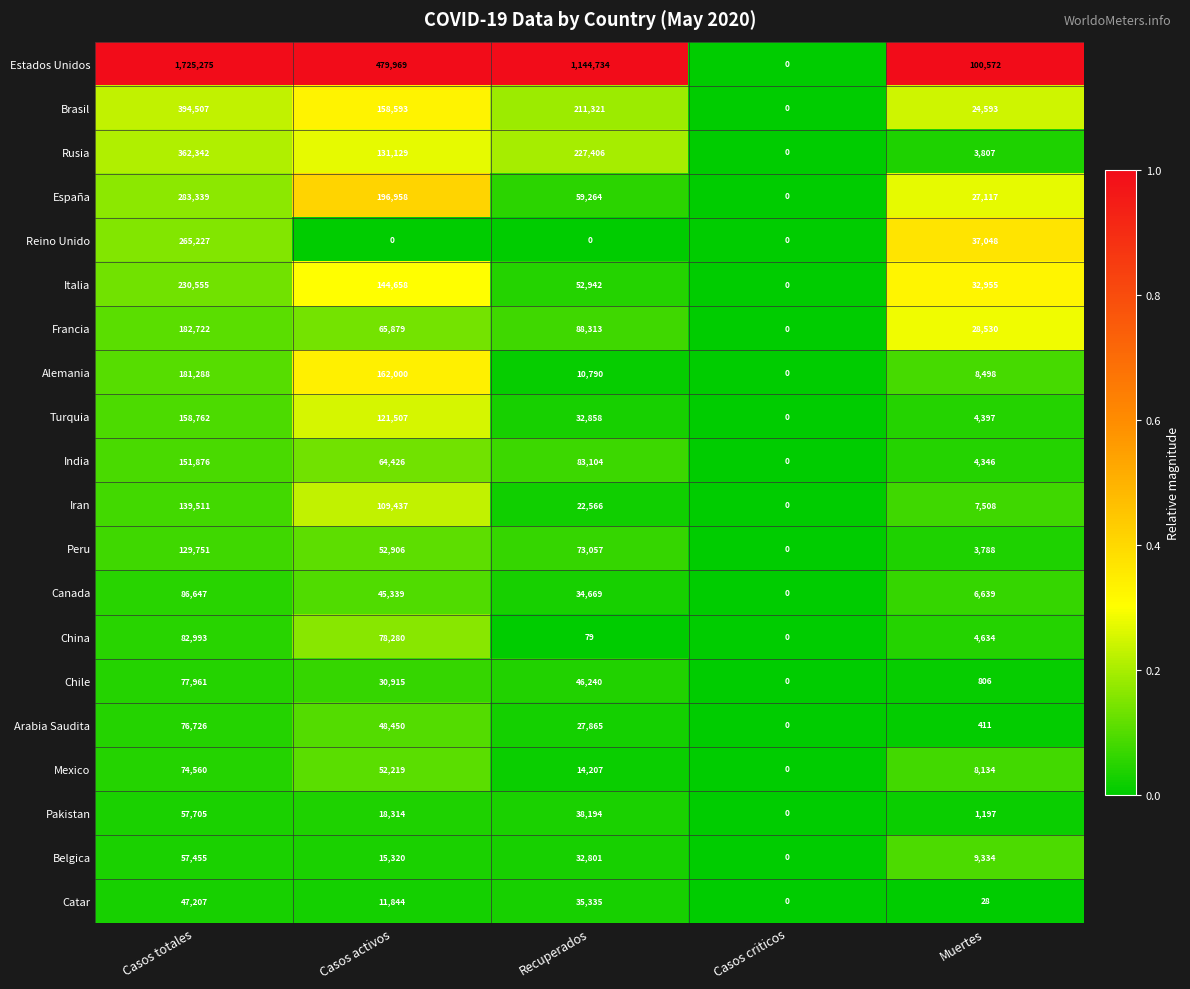

What is the difference between the maximum and minimum values in the Peru series?

129751